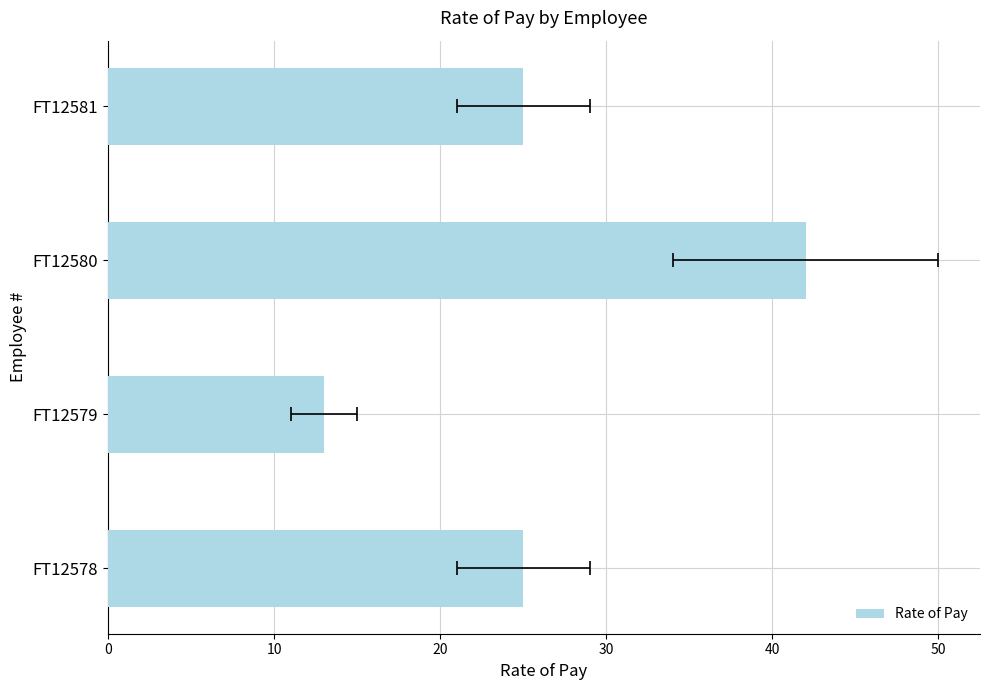

Reading left to right, transcribe all the data shown in this chart.

25	13	42	25